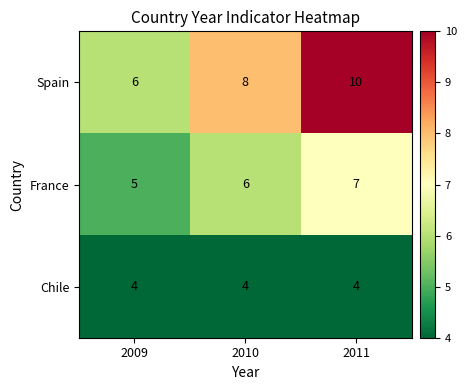

True or false: Spain has a value of 10 at 2011.

True